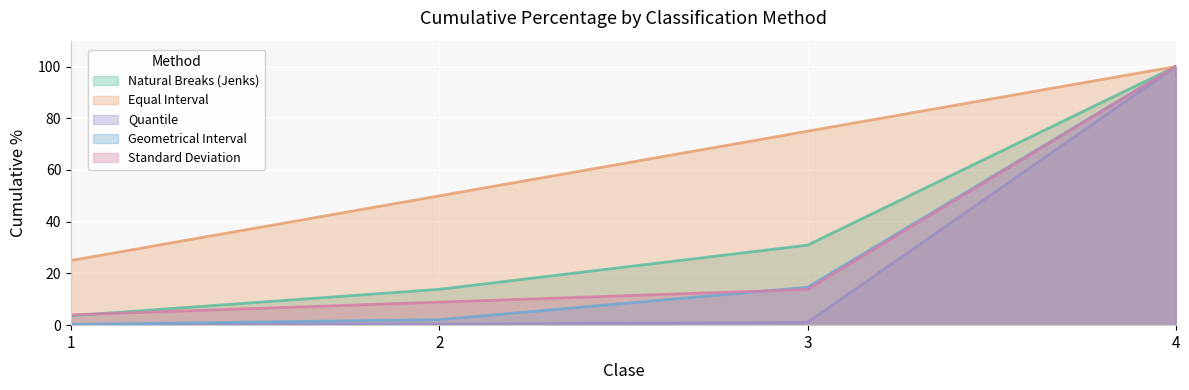

Where does the Standard Deviation series first go above 13?

3